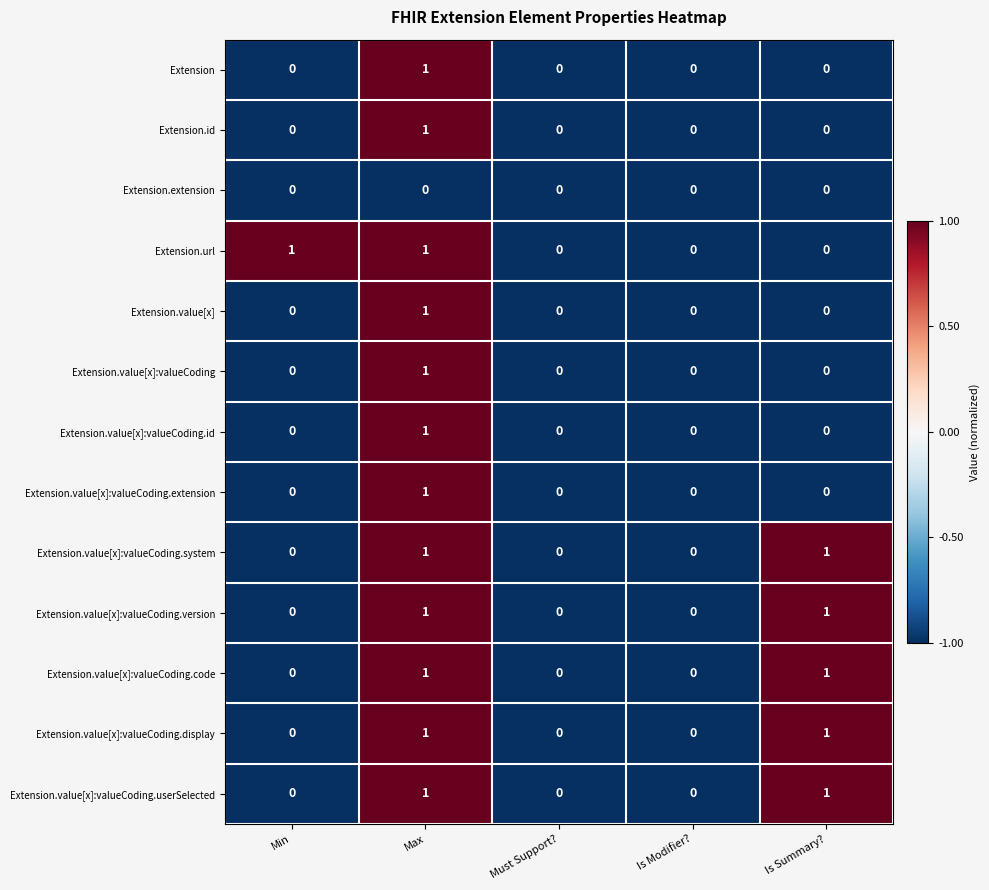

Which series changed the most between Min and Is Modifier??

Extension.url